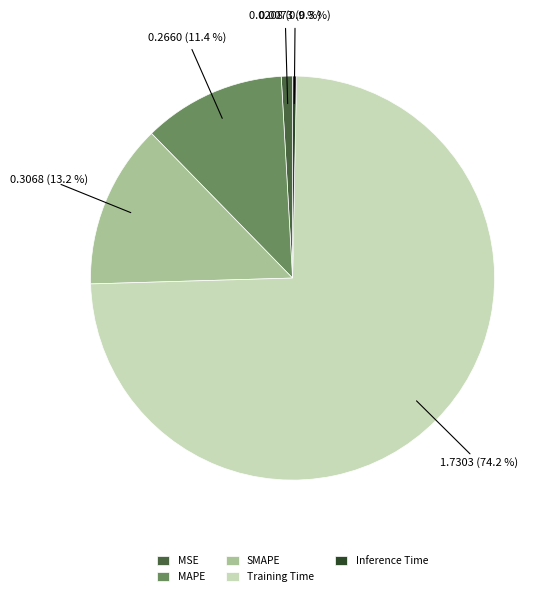

Is it true that MSE is 1% of the pie?

True